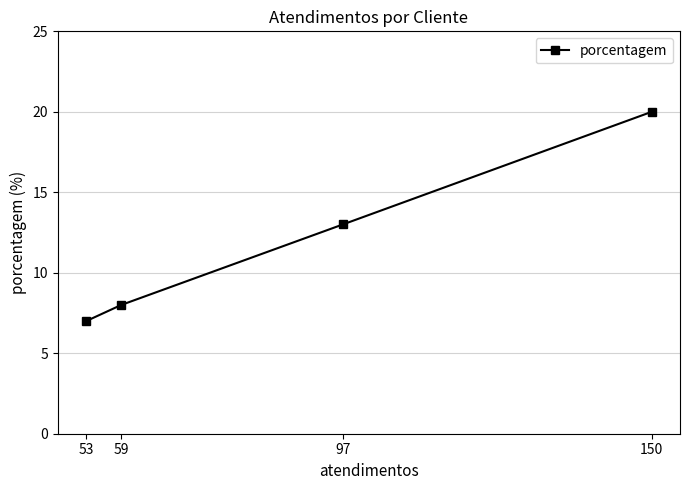

What is the greatest value displayed?

20